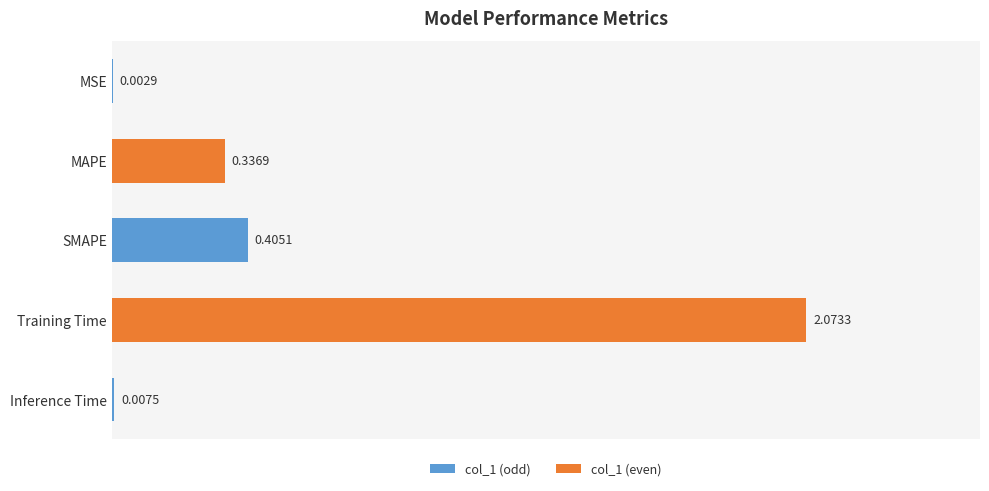

What is the sum of the values at Training Time and SMAPE?

2.5